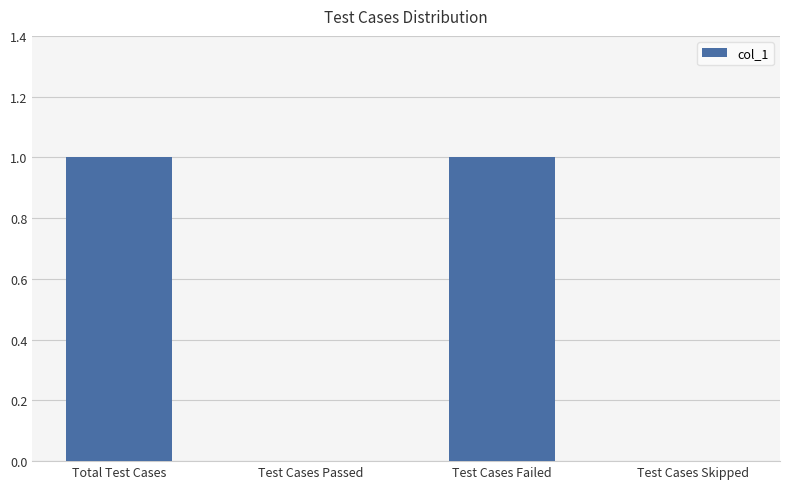

True or false: the data shows 1 at Total Test Cases.

True